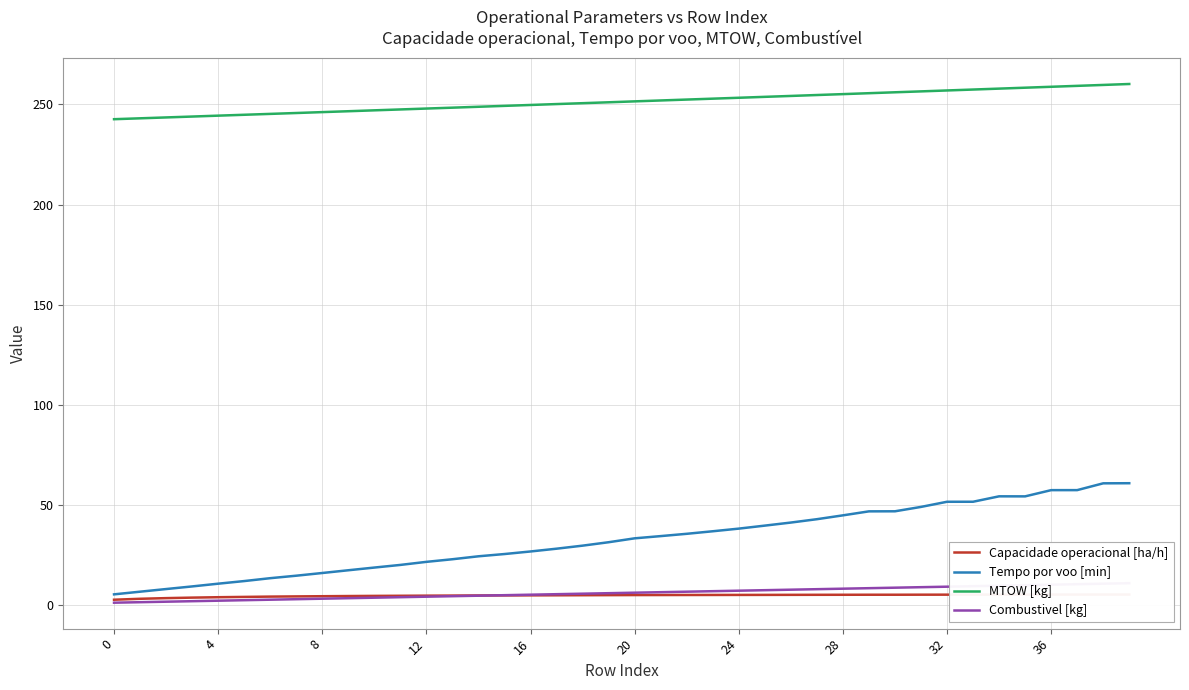

What is the difference between the second highest and second lowest values in the MTOW [kg] series?

16.7